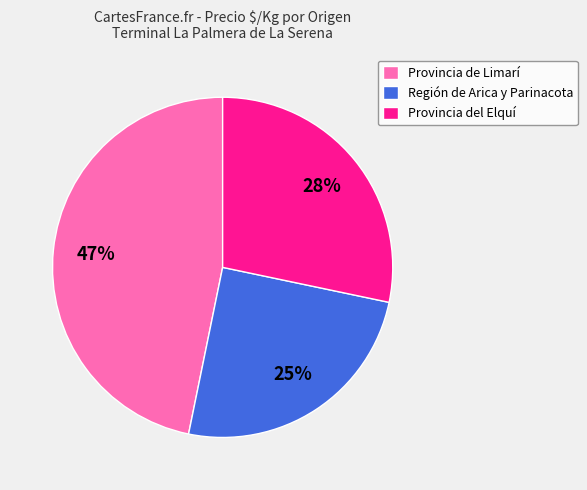

To the nearest percent, what percentage of the pie is Provincia del Elquí?

28%